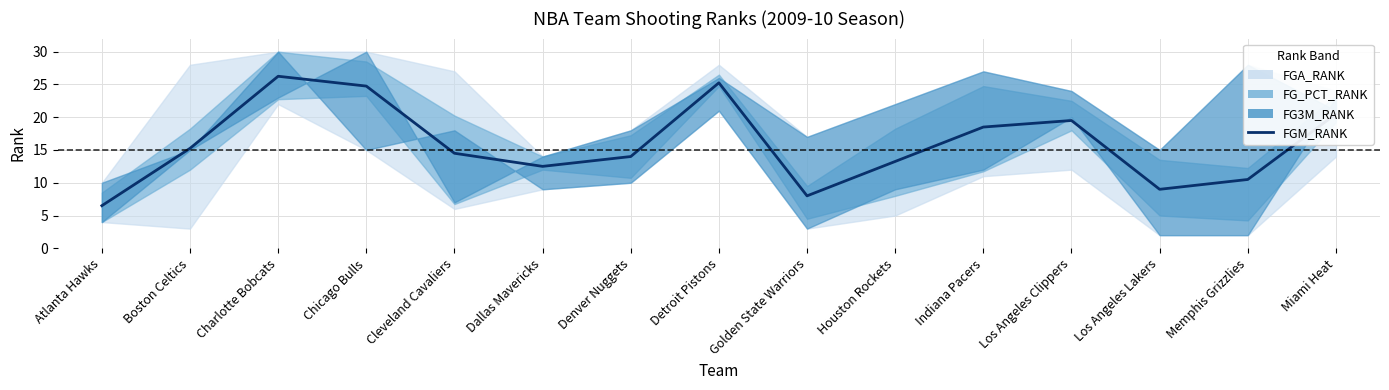

Reading right to left, what are all the values shown in this chart?

20.5	10.5	9.0	19.5	18.5	13.2	8.0	25.2	14.0	12.5	14.5	24.8	26.2	15.2	6.5